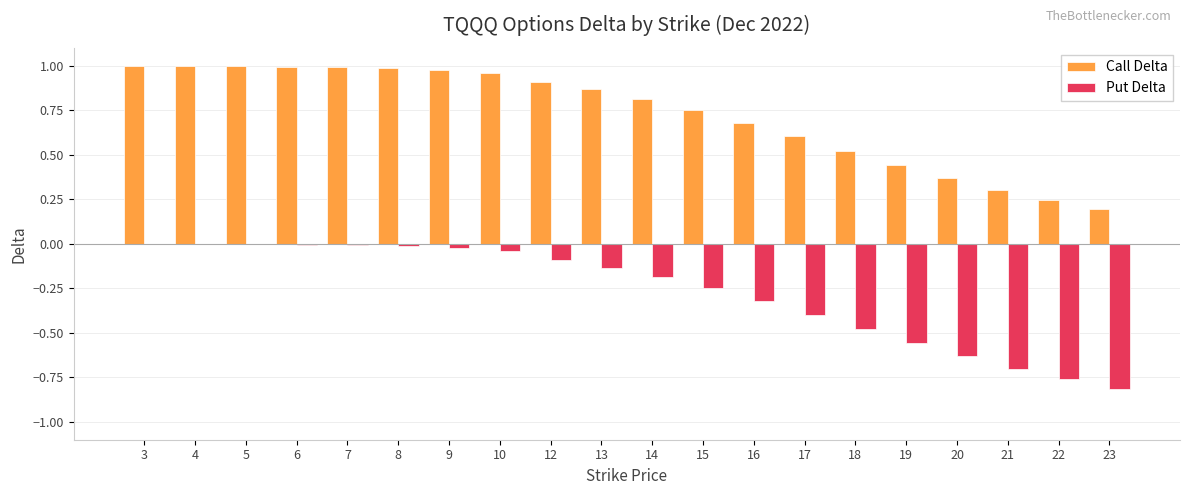

How many groups of bars are there?

20